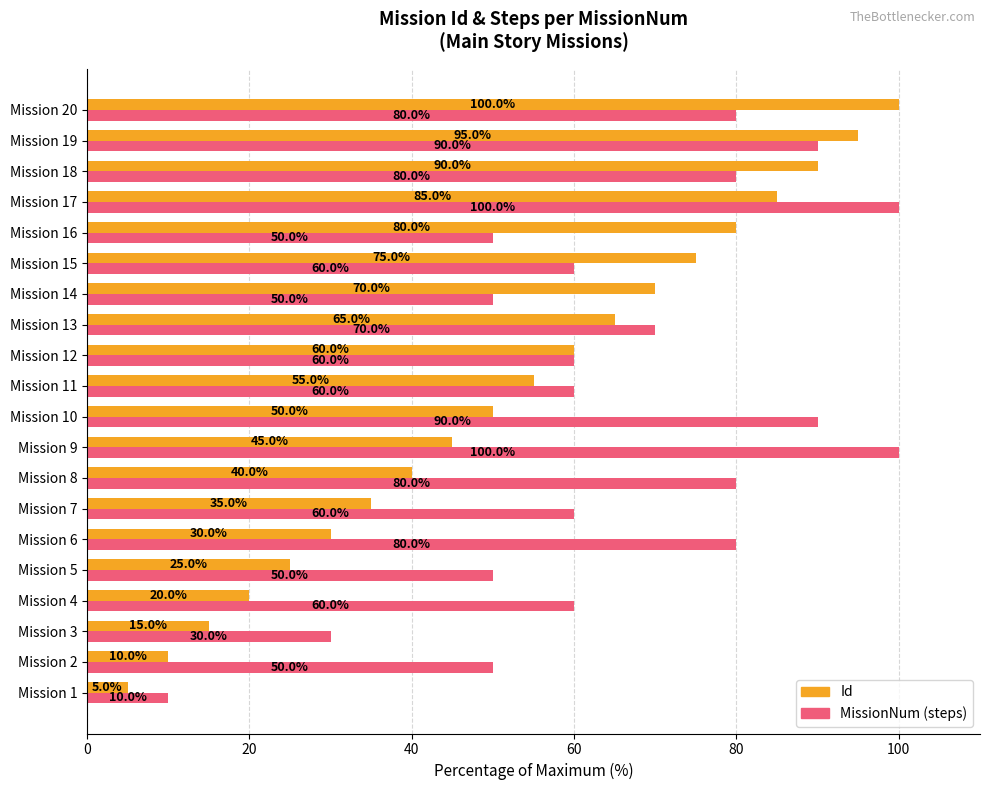

What value does the Id series have at Mission 3?

15.0